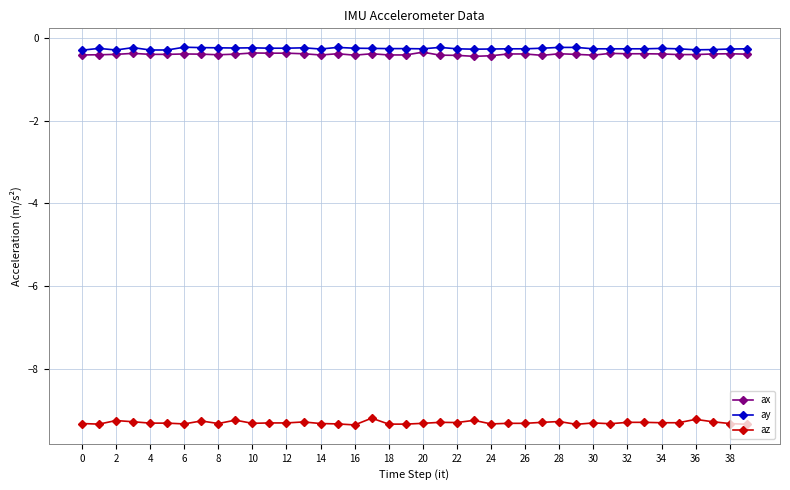

True or false: az and ax cross at least once.

False